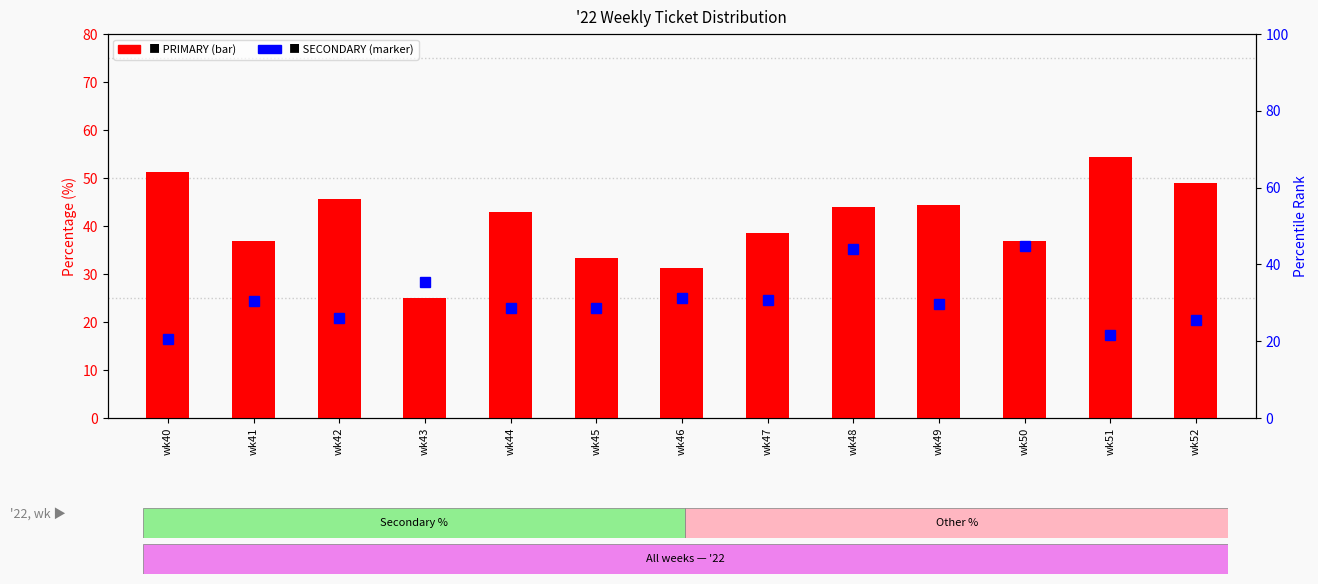

What is the total value across all series at wk45?

61.9